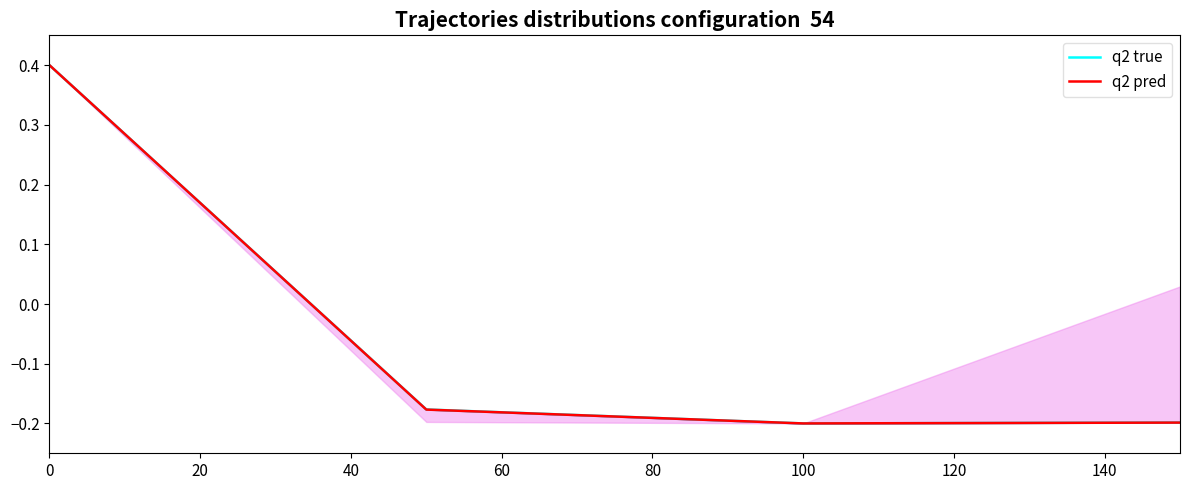

Rank the series by their average value, from lowest to highest.

q2 pred, q2 true